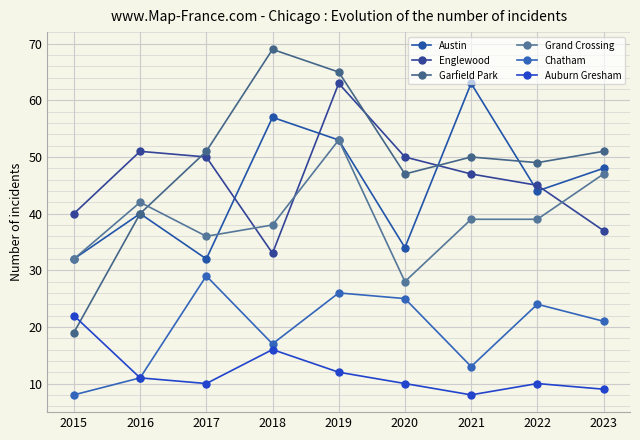

Where is the first local minimum for Englewood?

2018